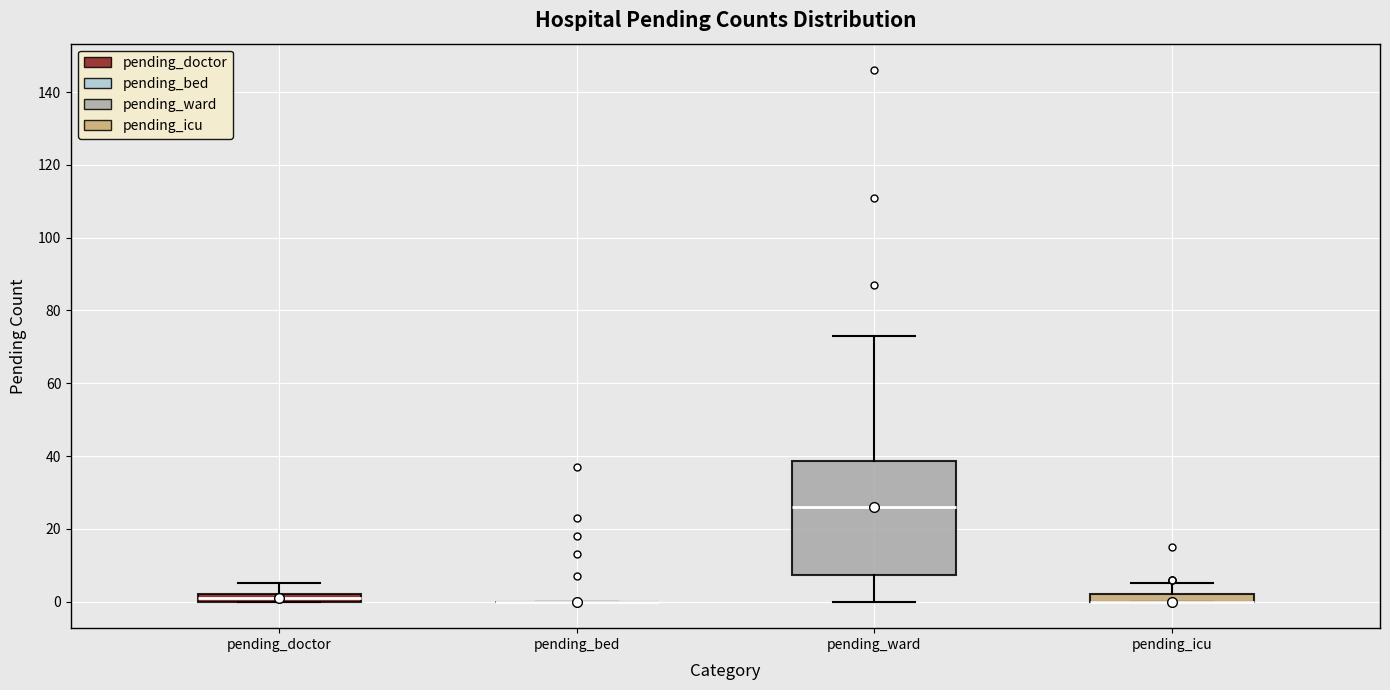

Comparing the boxes themselves (not the whiskers), which one is the tallest?

pending_ward